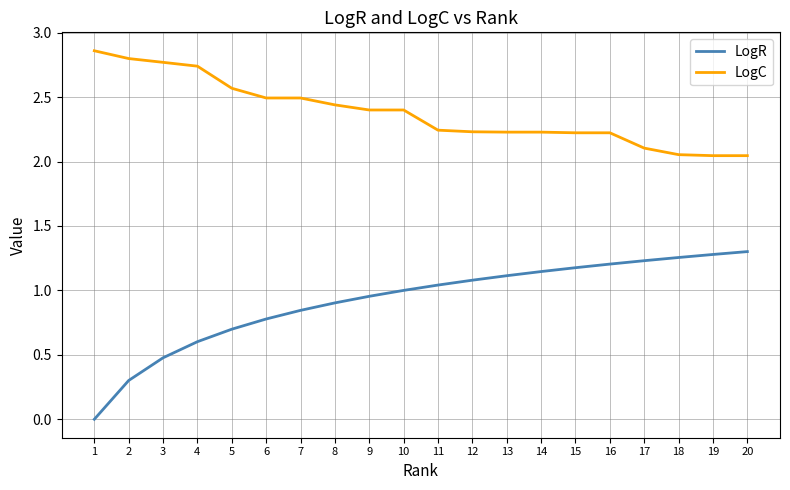

What is the difference between the highest and lowest values at 9?

1.4